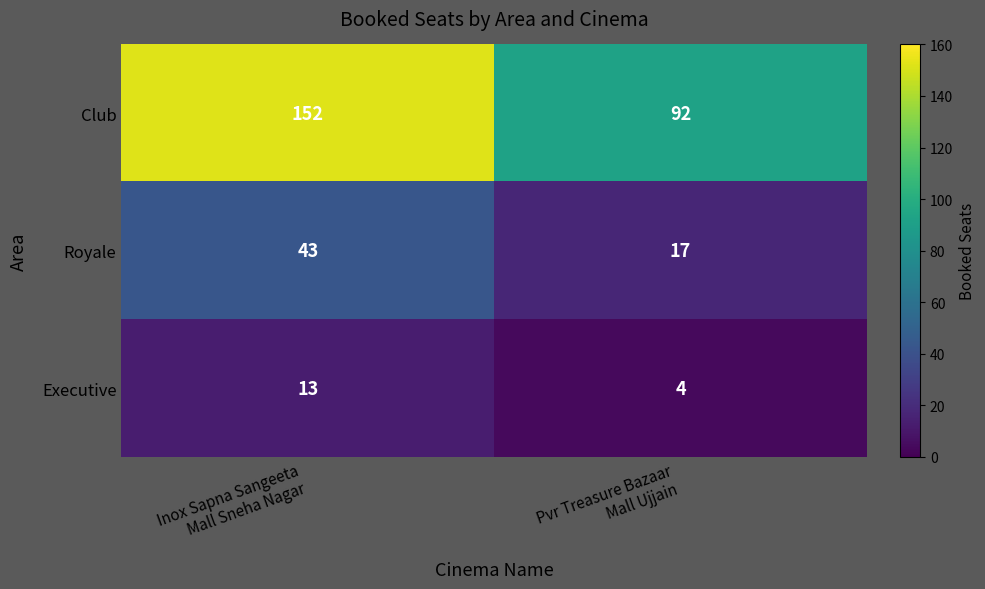

Which series has the widest spread of values?

Club